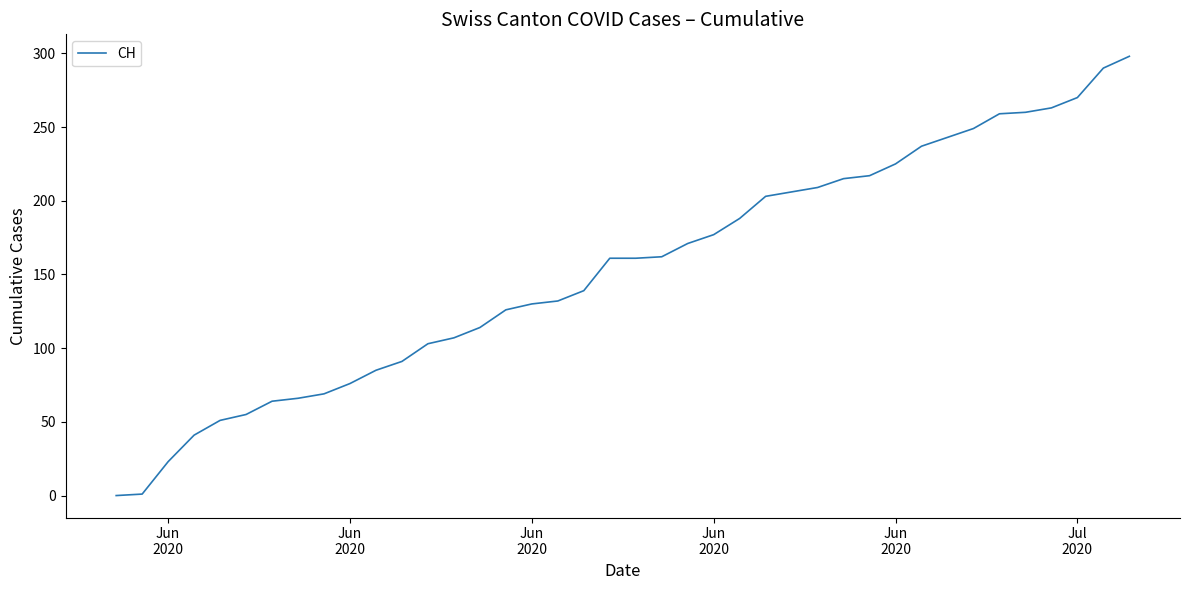

Reading left to right, transcribe all the data shown in this chart.

0	1	23	41	51	55	64	66	69	76	85	91	103	107	114	126	130	132	139	161	161	162	171	177	188	203	206	209	215	217	225	237	243	249	259	260	263	270	290	298